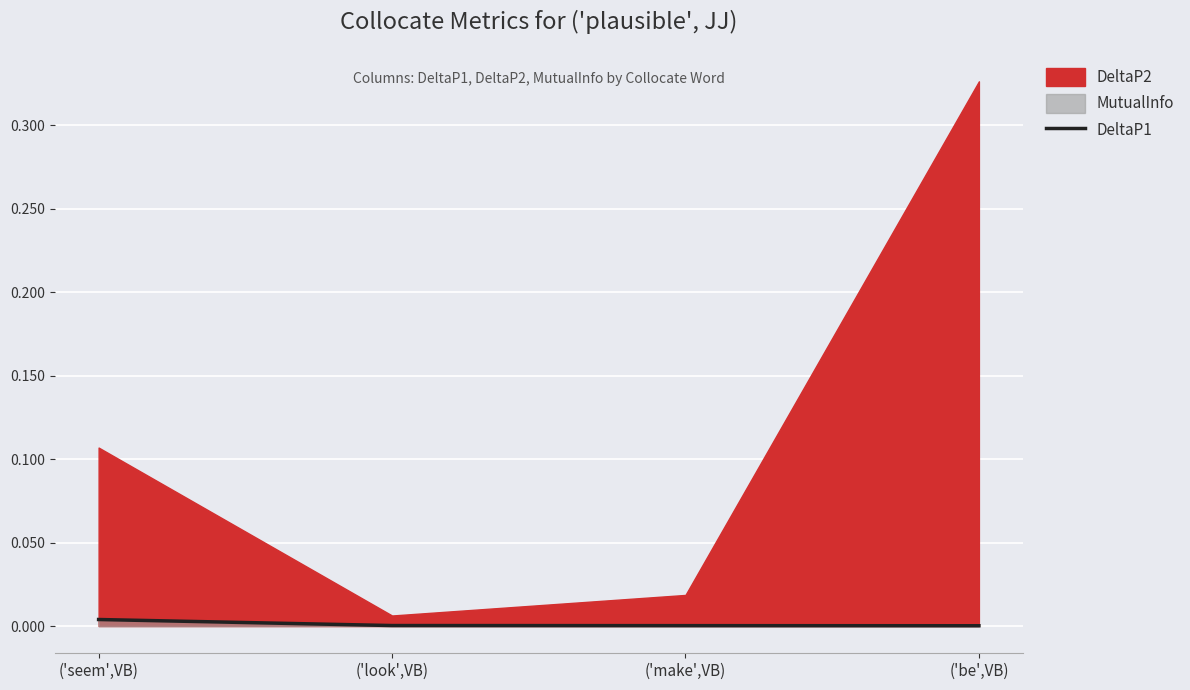

Which category has the lowest value across all series?

('be',VB)